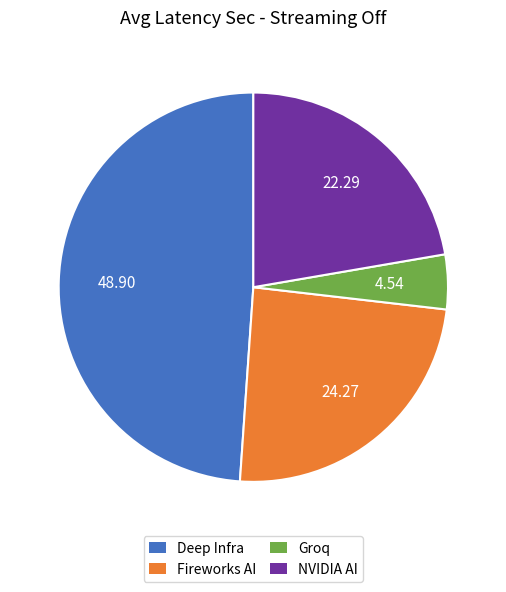

Combined, do Fireworks AI and NVIDIA AI account for over 50%?

No